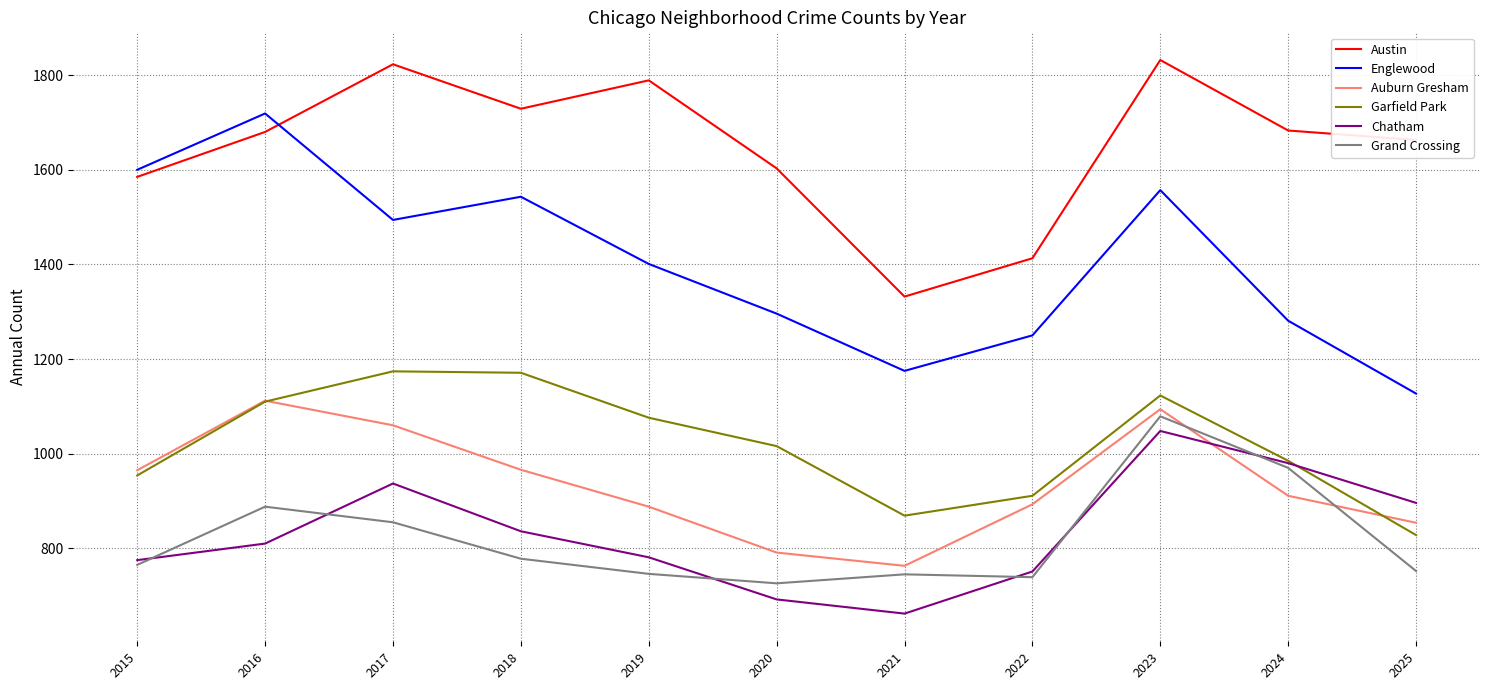

What is the average value of the Auburn Gresham series?

936